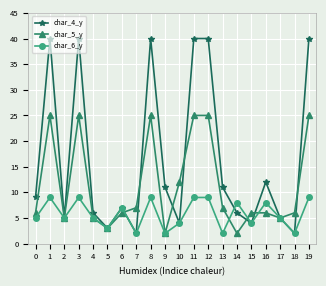

What is the minimum value shown in the chart?

2